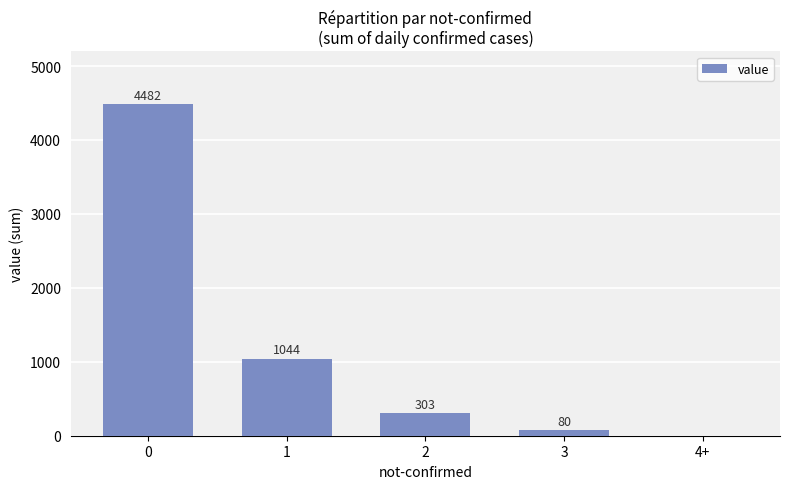

What is the sum of the values at 3 and 2?

383